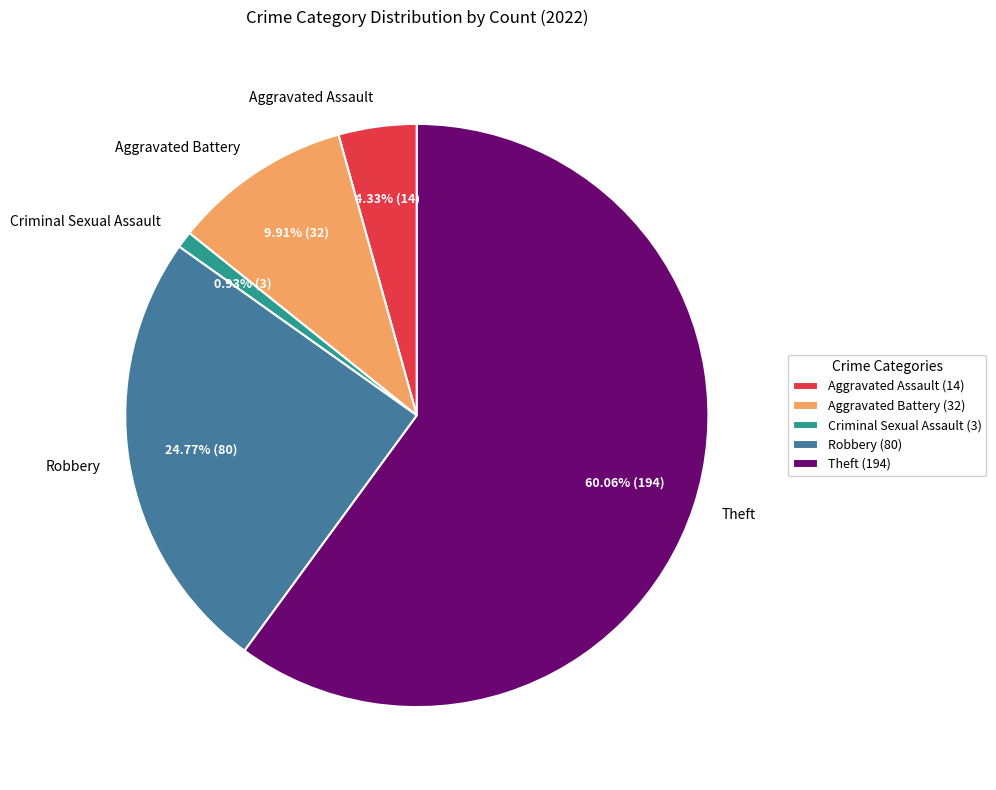

How many segments does this pie chart have?

5